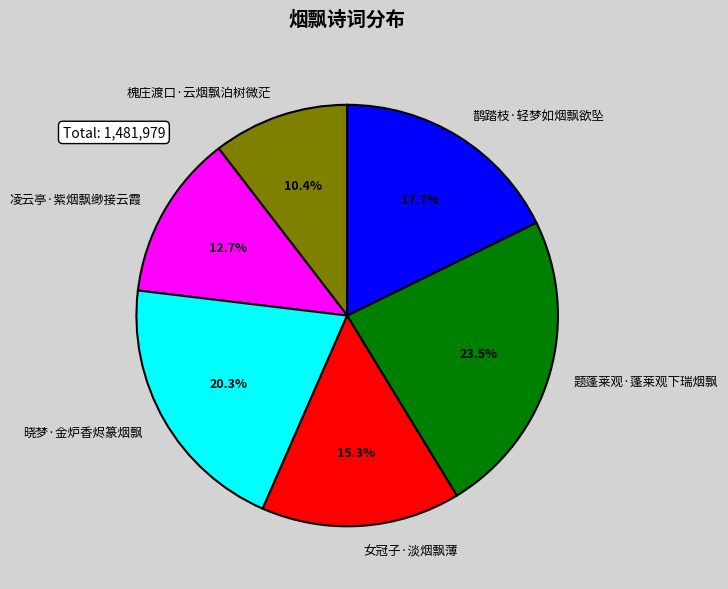

To the nearest percent, what is the difference between the largest and smallest slice percentages?

13%